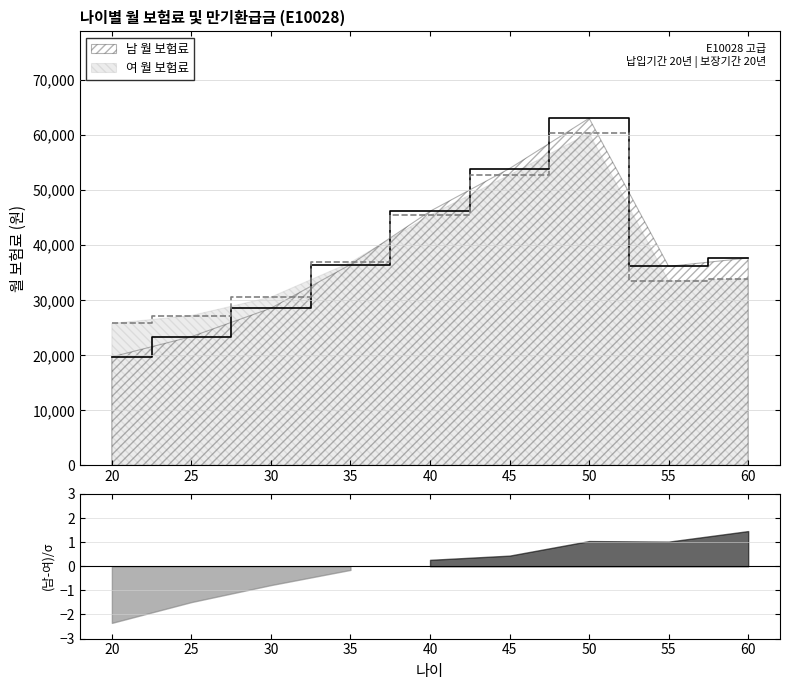

Between which two adjacent categories do 남 월 보험료 and 여 월 보험료 first intersect?

35 and 40